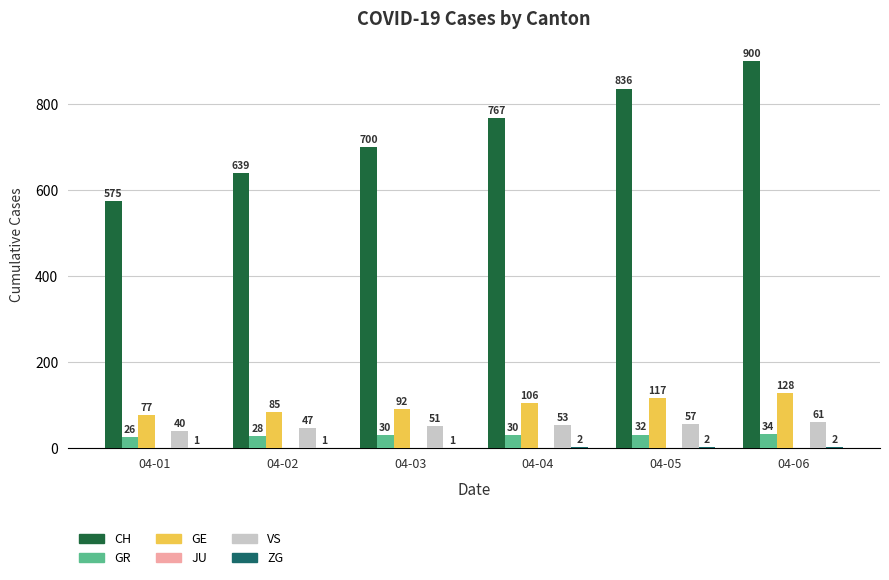

Where is GE nearest to the value 102?

04-04